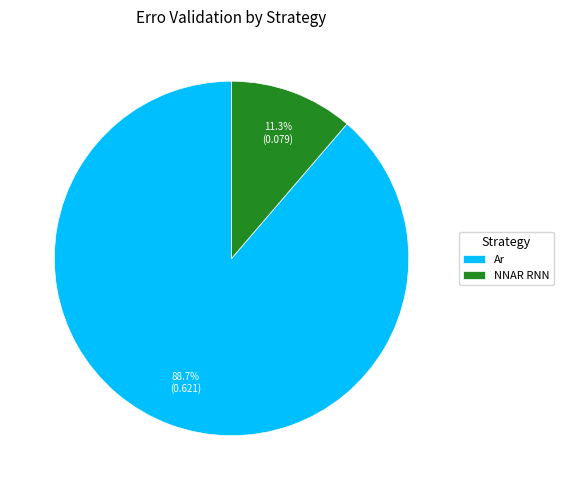

Rank the categories by value from lowest to highest.

NNAR RNN, Ar